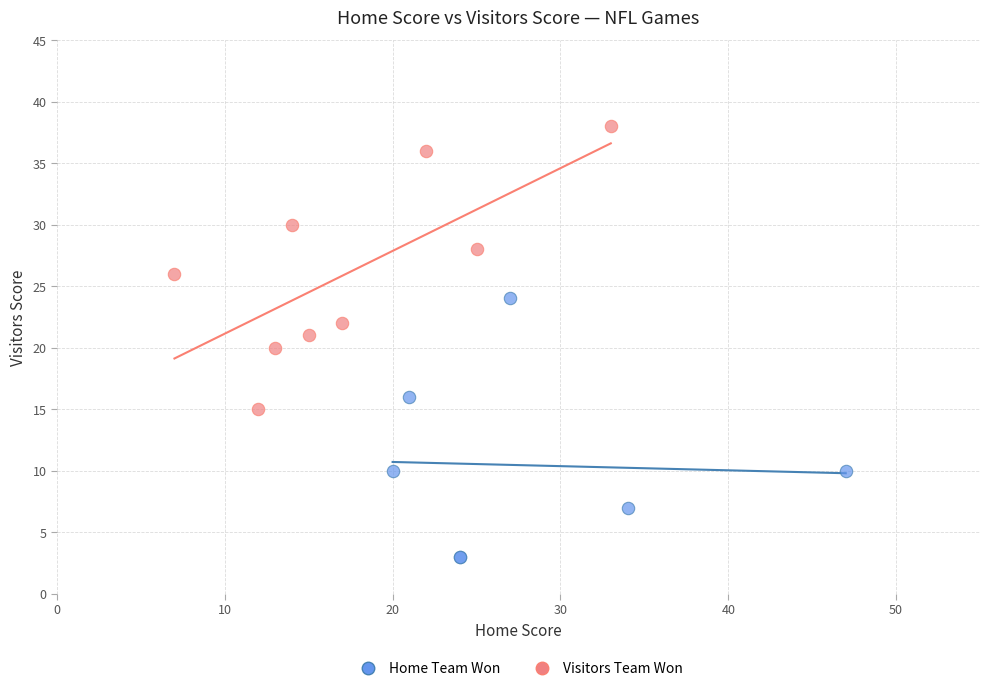

What are all the series names shown in the legend?

Home Team Won, Visitors Team Won